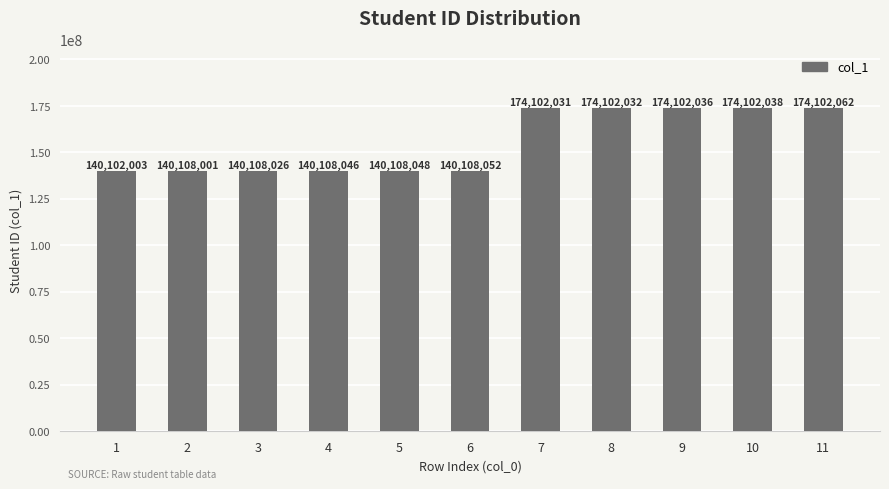

Is it true that the value at 9 is 174102036?

True